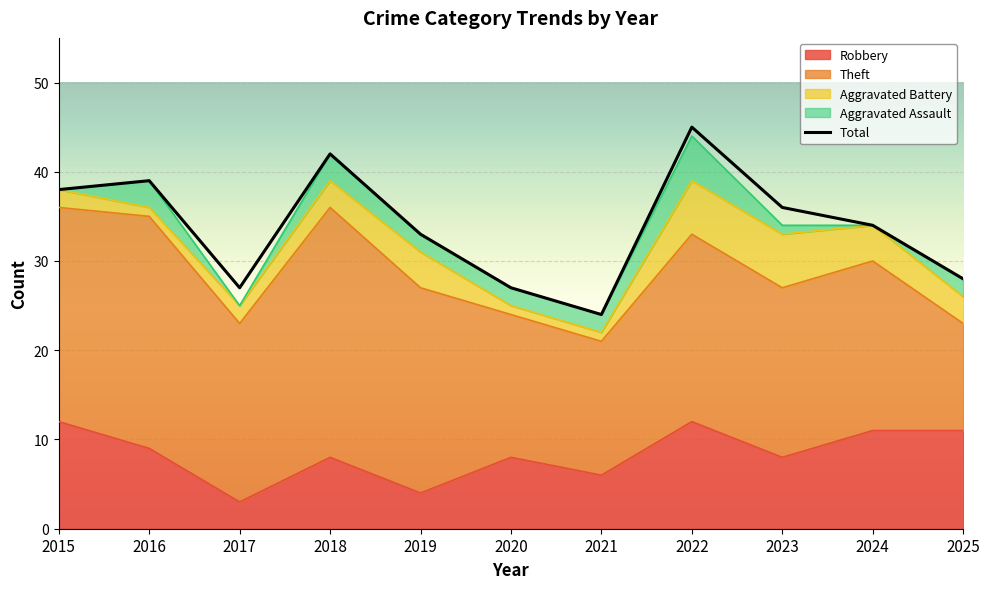

Reading right to left, extract all data points from this chart.

28	34	36	45	24	27	33	42	27	39	38